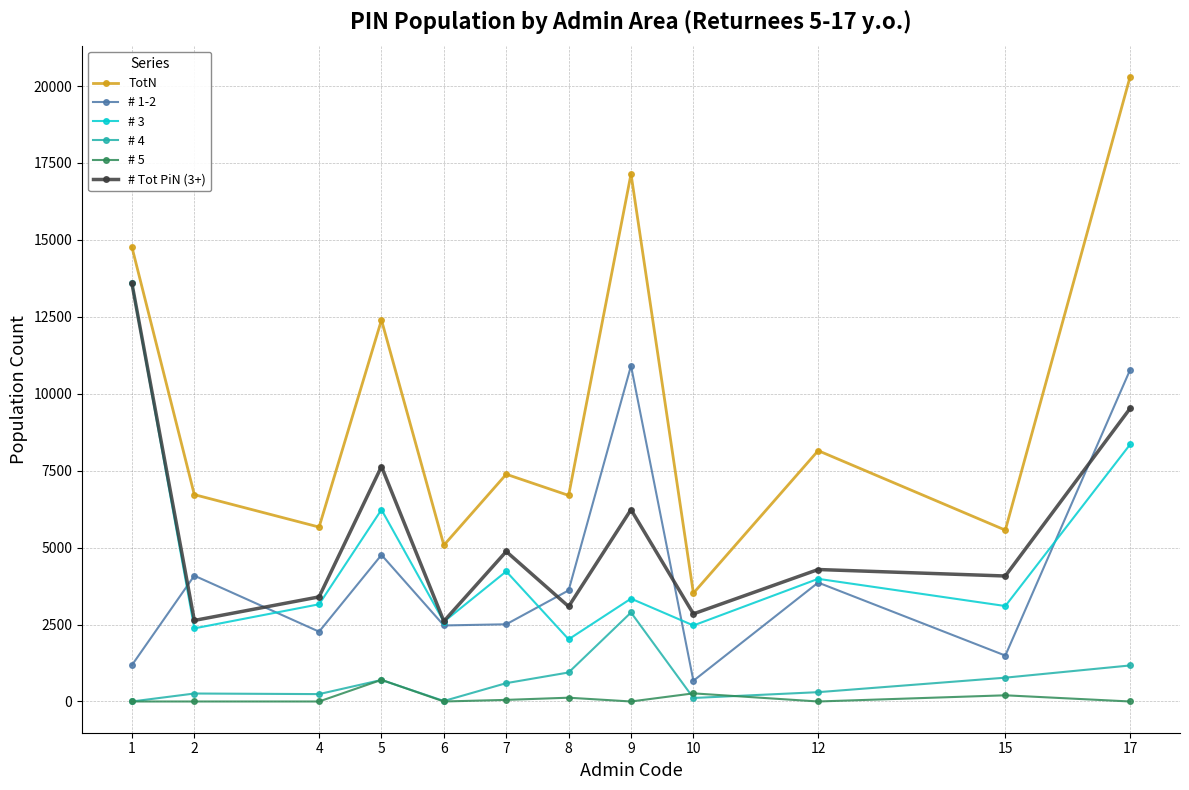

Does the chart have visible grid lines?

Yes